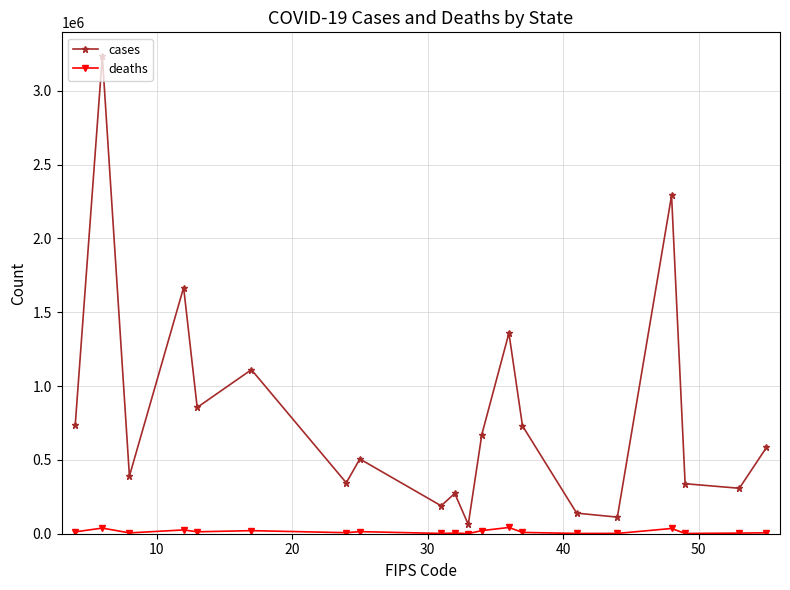

Rank the series by their maximum value, from lowest to highest.

deaths, cases